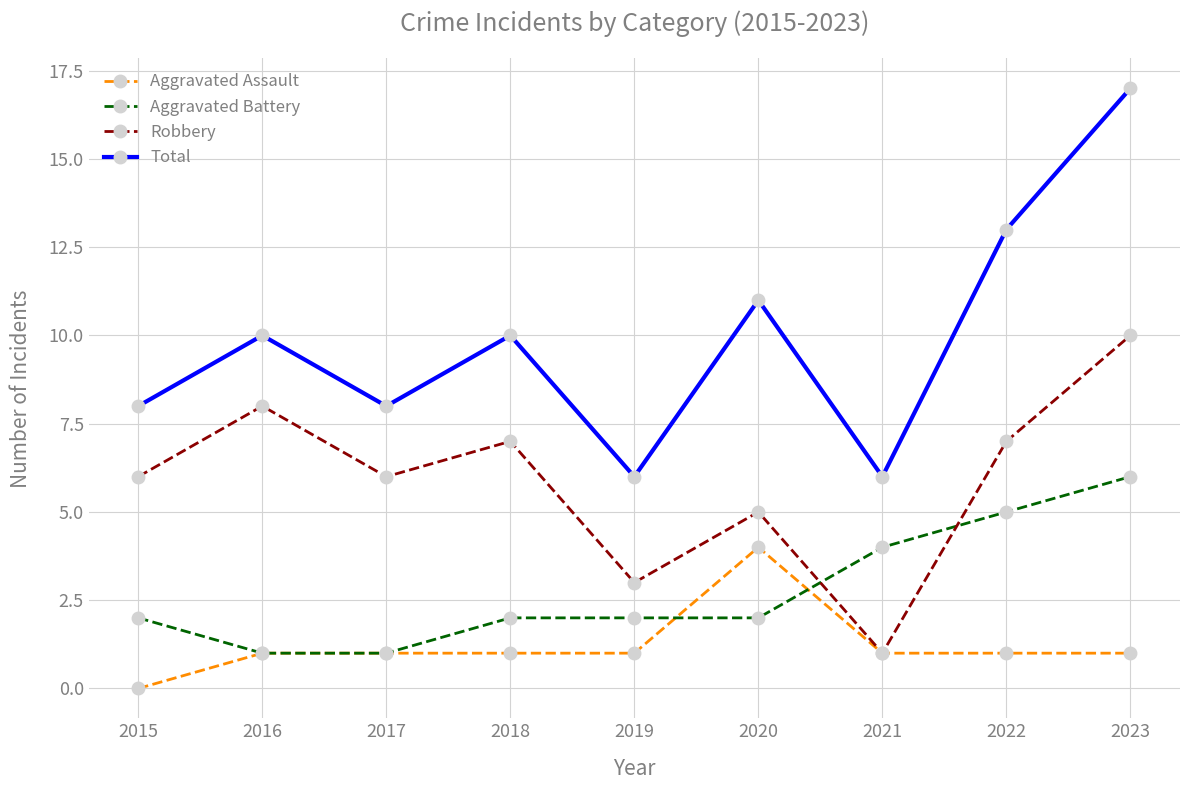

What is the value of the Aggravated Assault point at the 4th from the left?

1